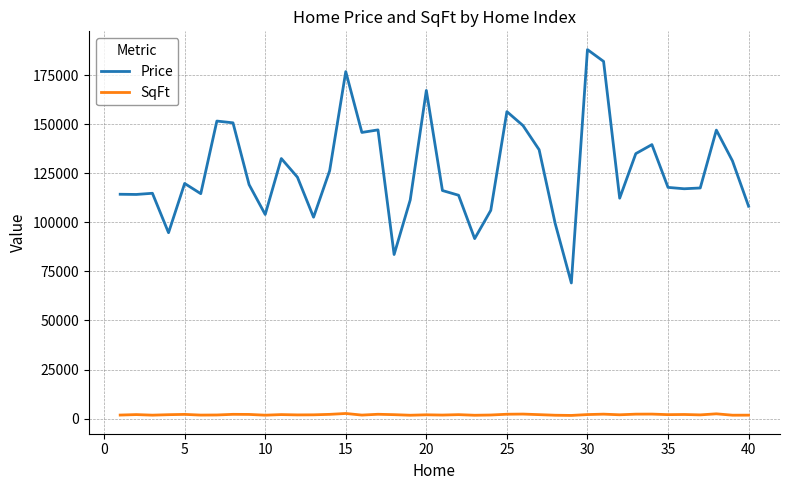

What is the greatest value displayed?

188000